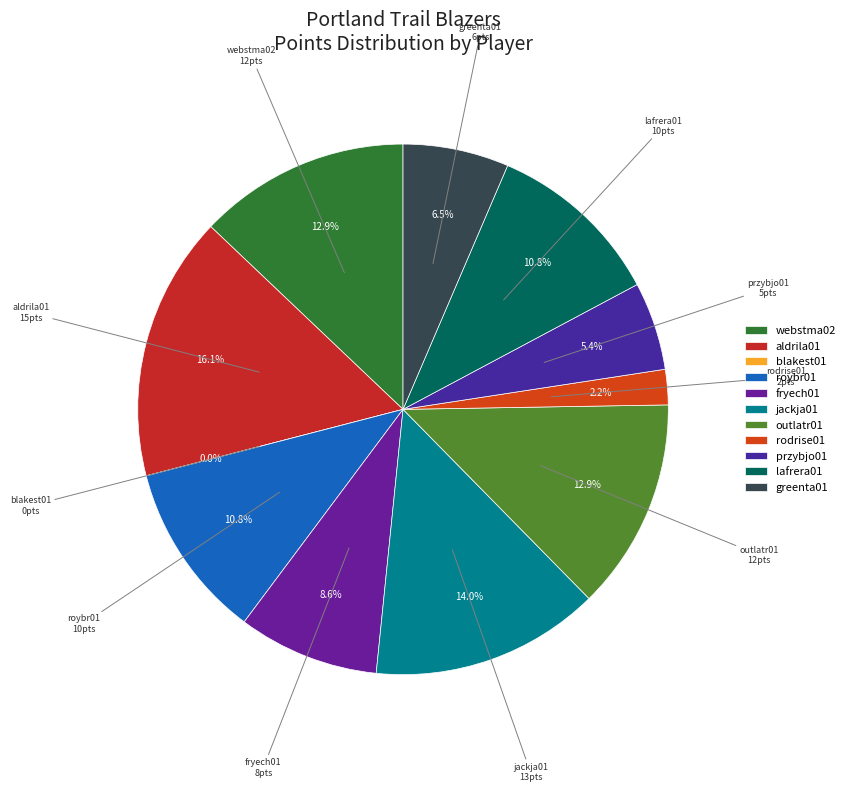

To the nearest percent, what is the combined percentage of rodrise01 and greenta01?

9%